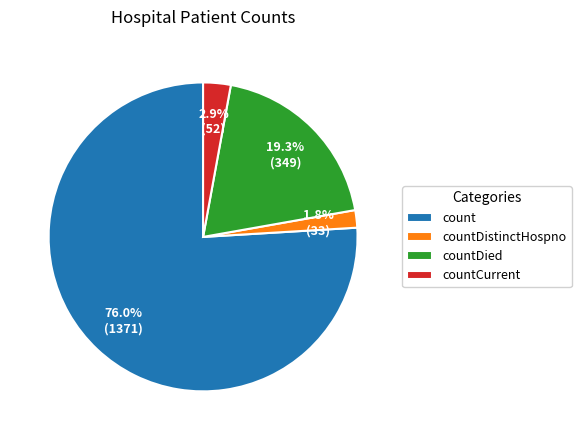

The countDistinctHospno slice represents 2% of the pie. True or false?

True